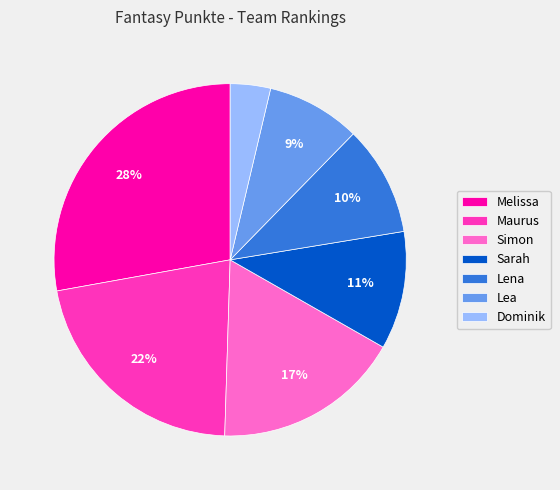

Do Sarah and Melissa together represent more than half of the pie?

No